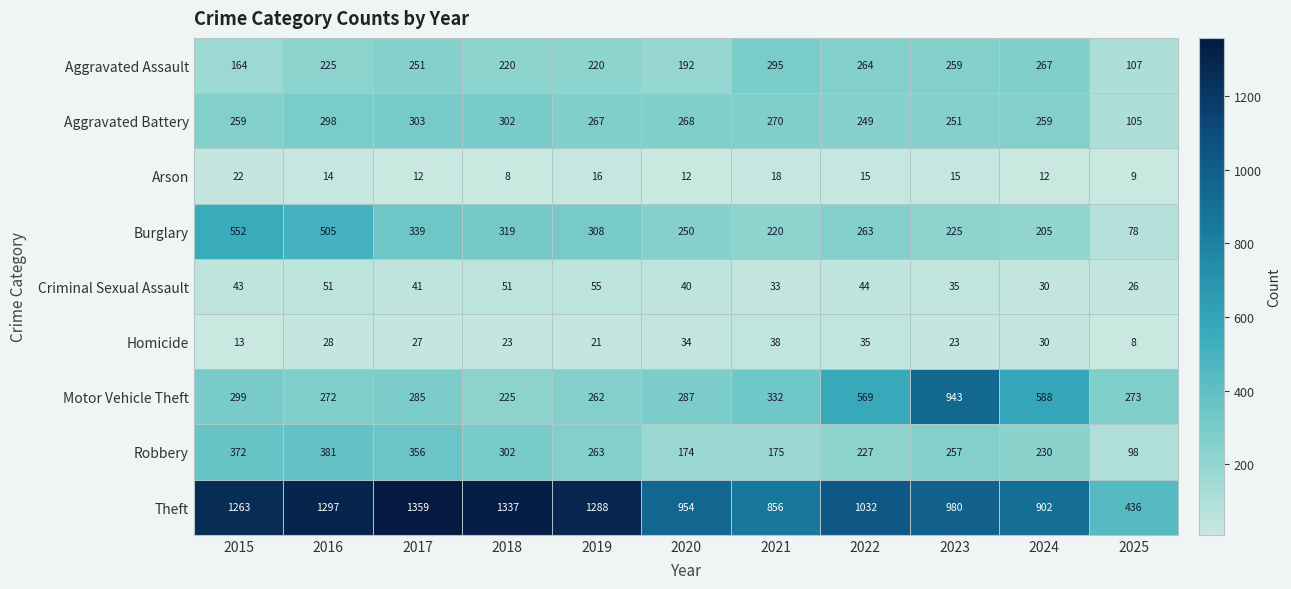

The value of Aggravated Assault at 2024 is 166. True or false?

False